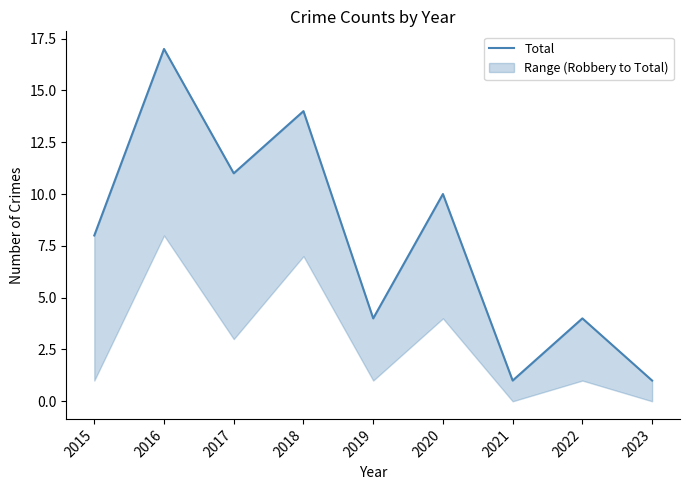

What is the change in value from 2016 to 2020?

-7